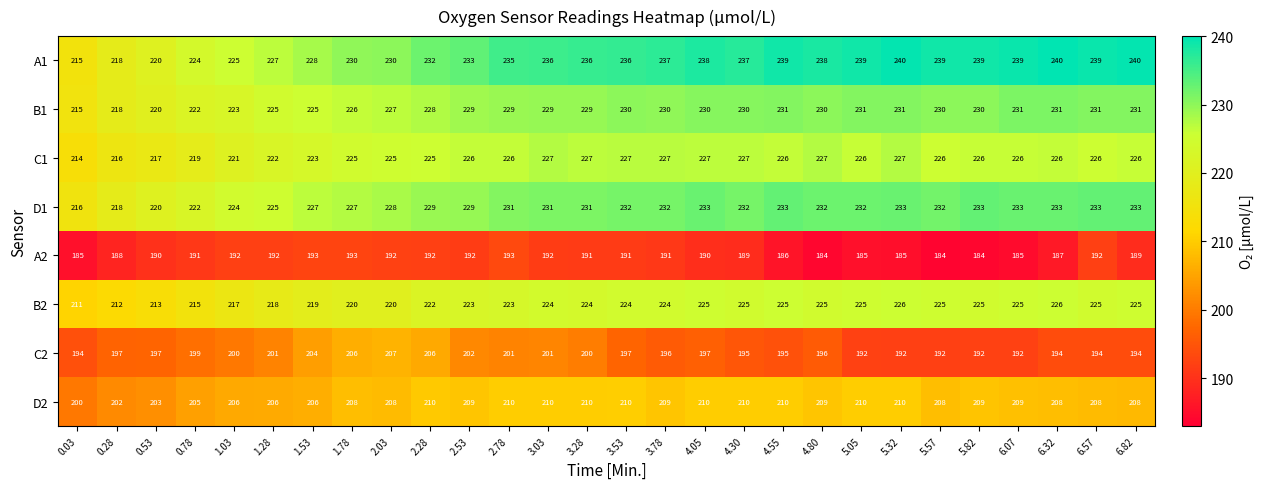

At 3.53, list the series in order from largest to smallest.

A1, D1, B1, C1, B2, D2, C2, A2